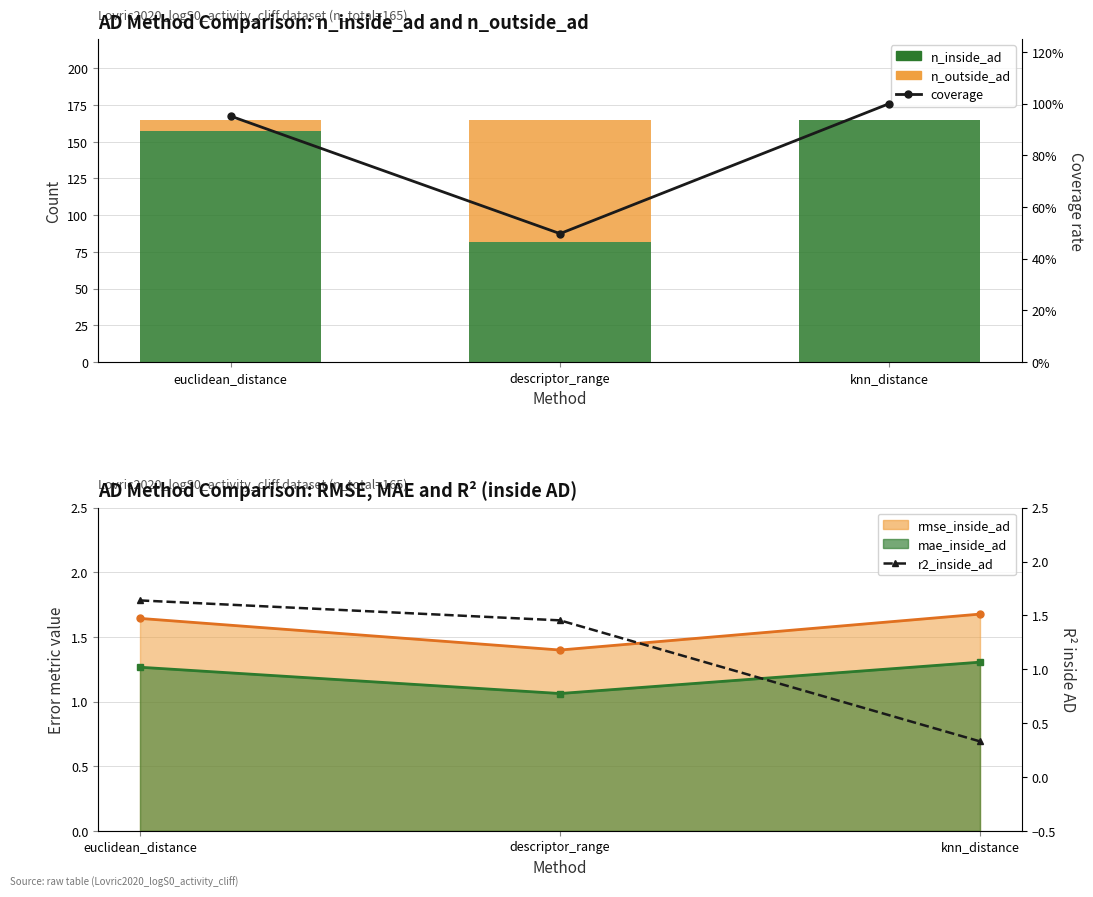

What is the label of the 2nd bar from the left?

descriptor_range